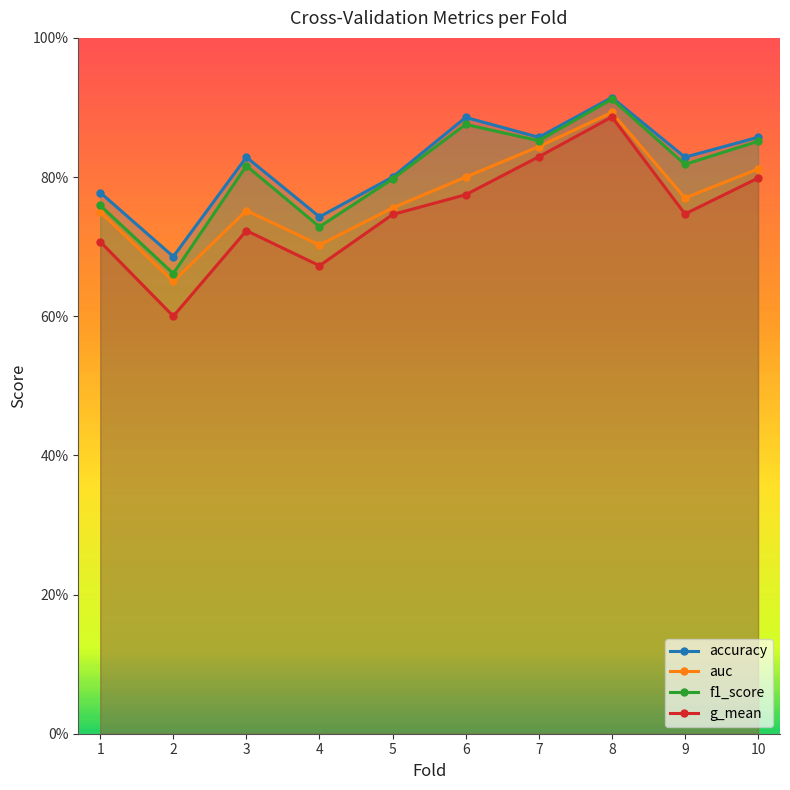

How many lines are shown in the chart?

4